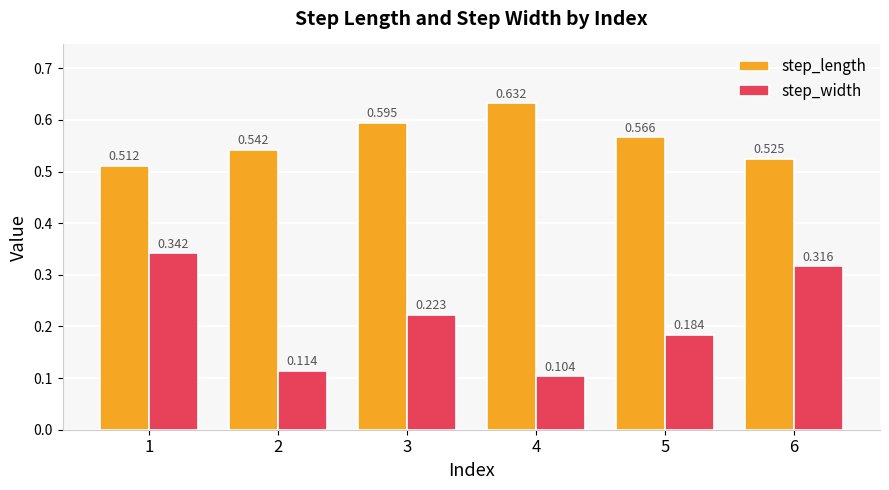

Which series has the largest range (max minus min)?

step_width